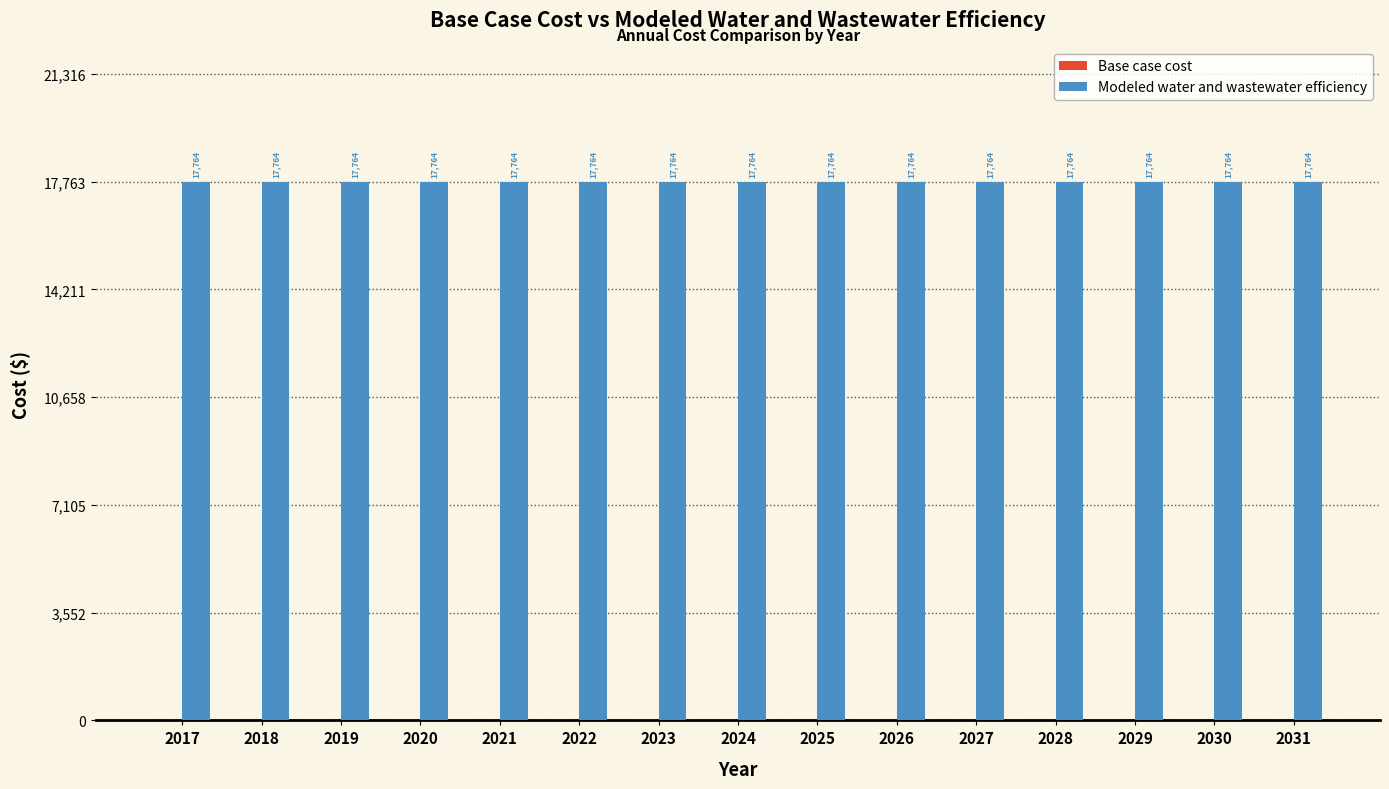

At how many categories does at least one series exceed 7060?

15